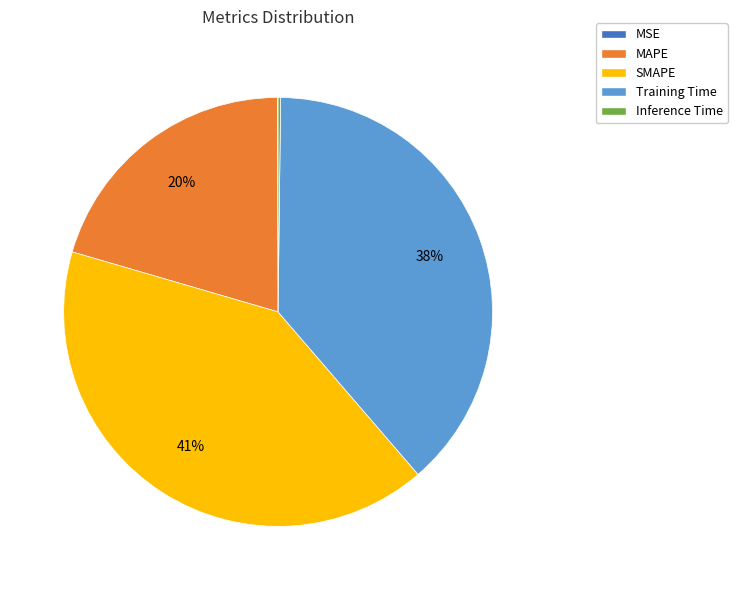

What is the largest slice in the pie chart?

SMAPE